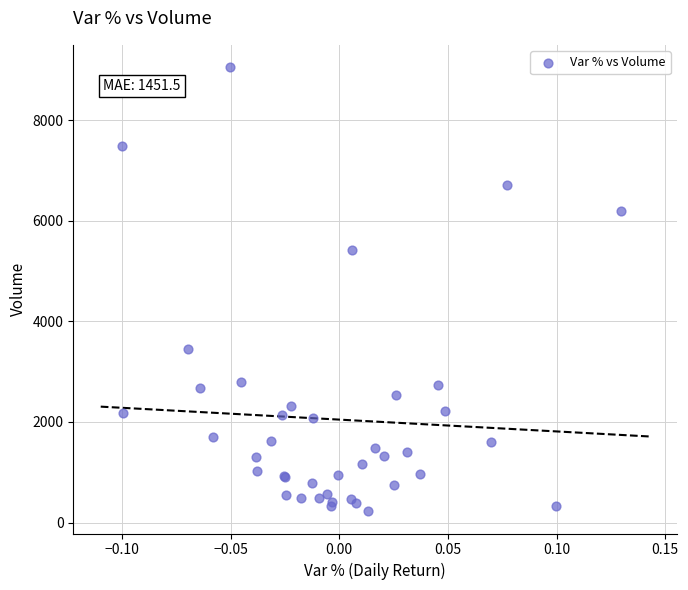

What Y value in the scatter plot is closest to 4641?

5416